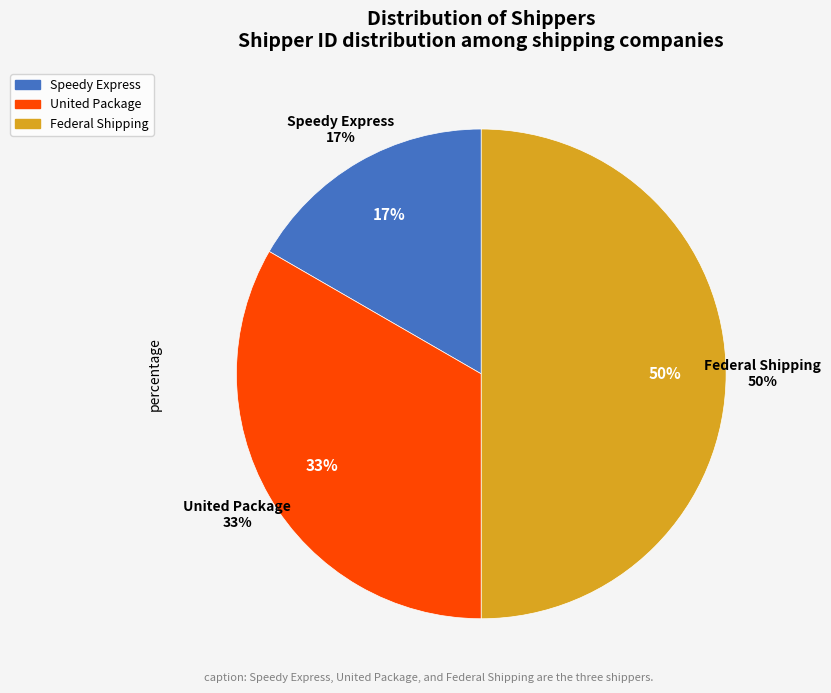

True or false: Federal Shipping accounts for 61% of the total.

False